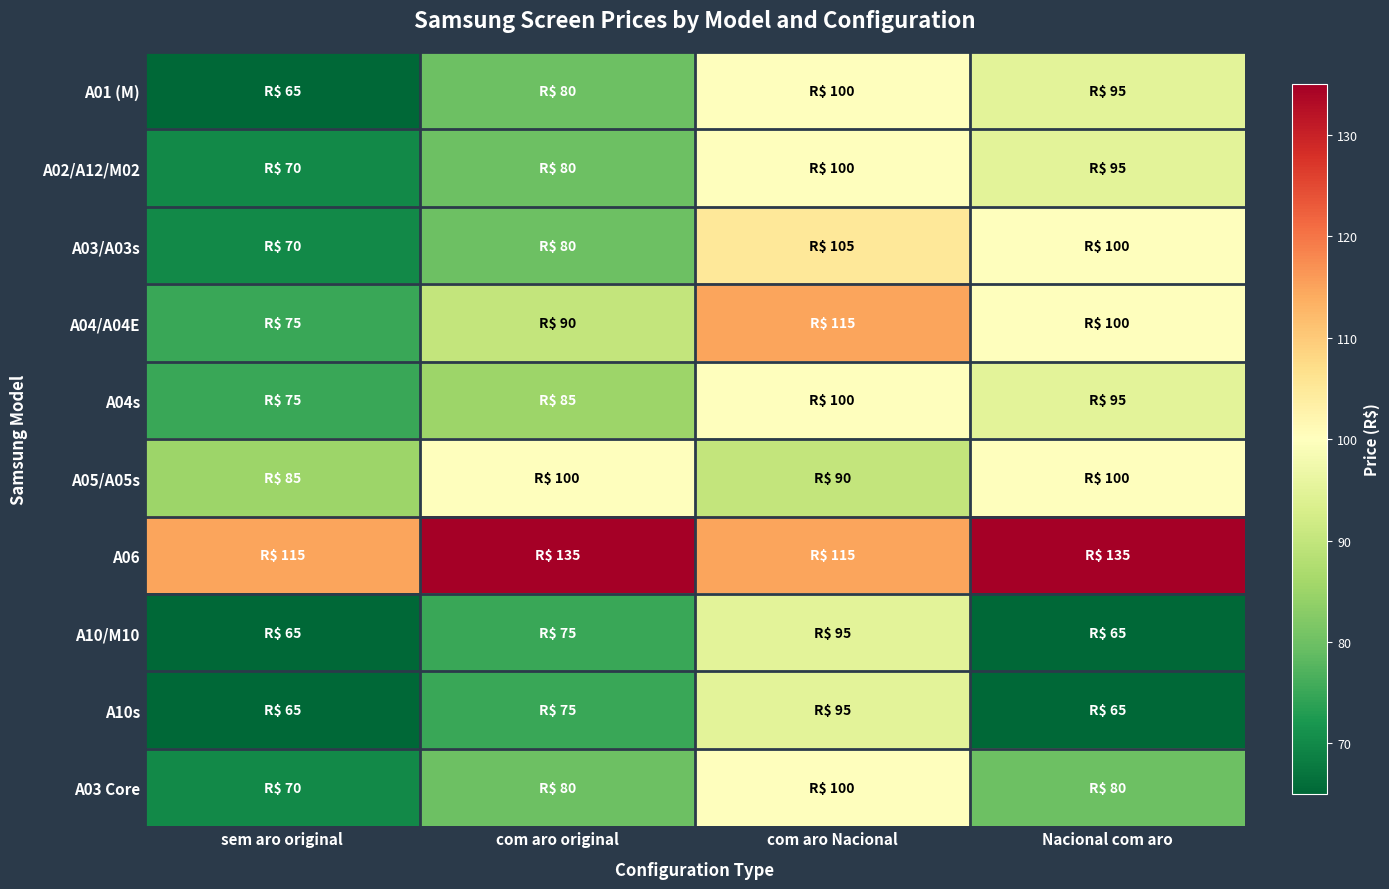

Which category has the highest value across all series?

com aro original